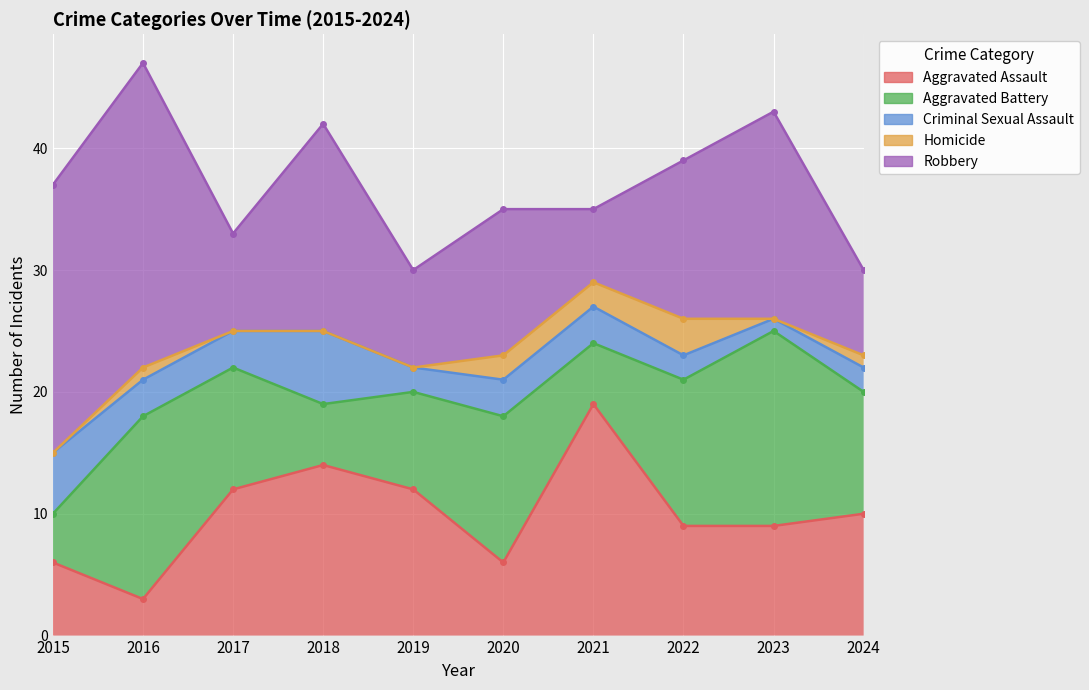

What are all the series names shown in the legend?

Aggravated Assault, Aggravated Battery, Criminal Sexual Assault, Homicide, Robbery